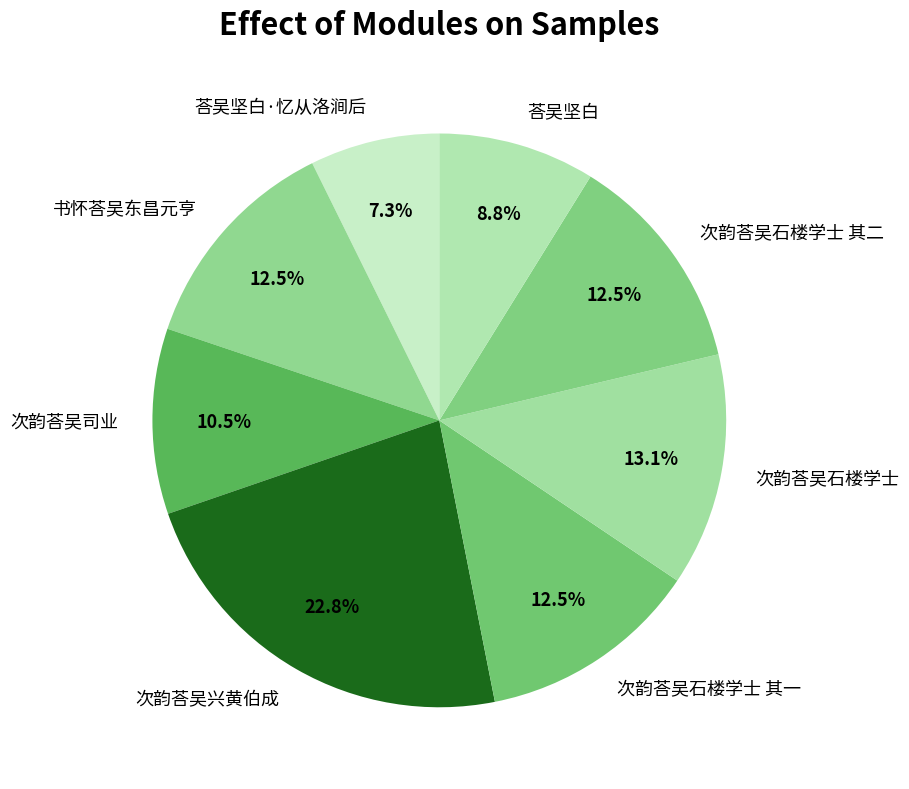

To the nearest percent, what portion does 次韵荅吴兴黄伯成 represent?

23%